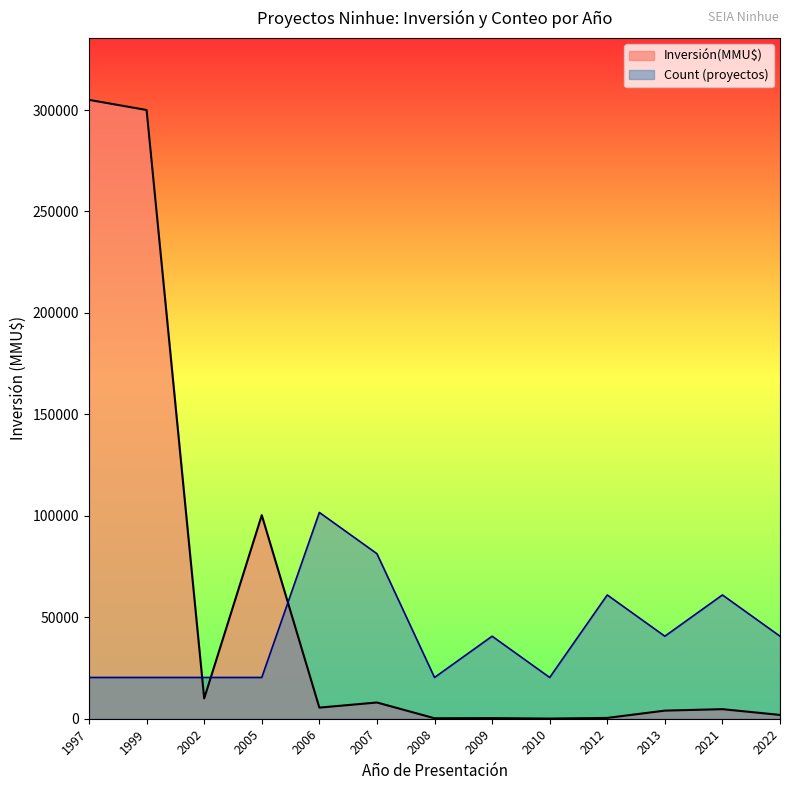

What is the highest value of the Count (proyectos) series?

101666.7